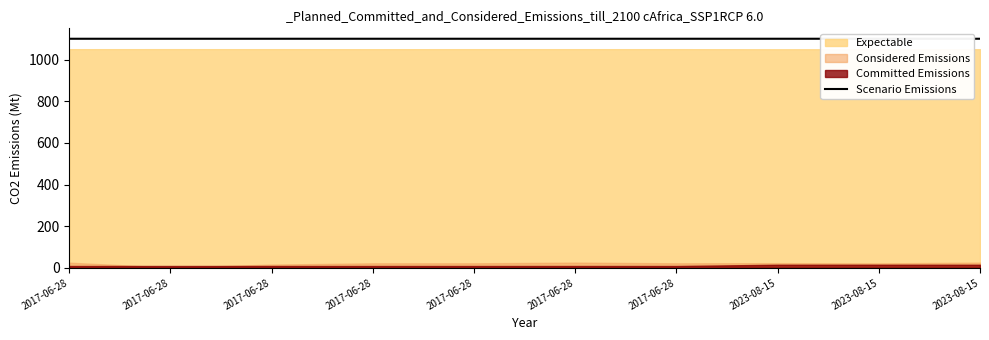

Approximately how many times larger is the value at 2017-06-28 compared to 2017-06-28?

1.0